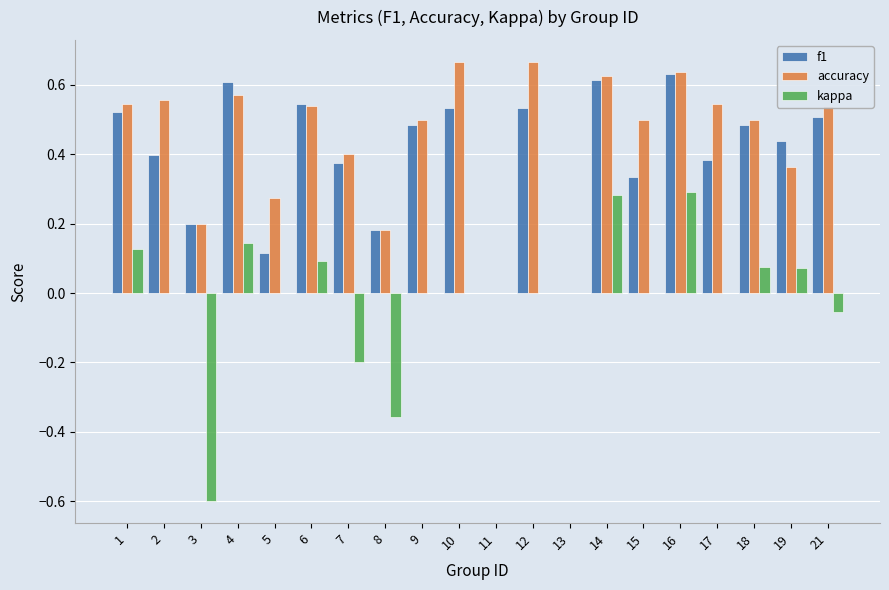

The value of f1 at 15 is 0.1. True or false?

False